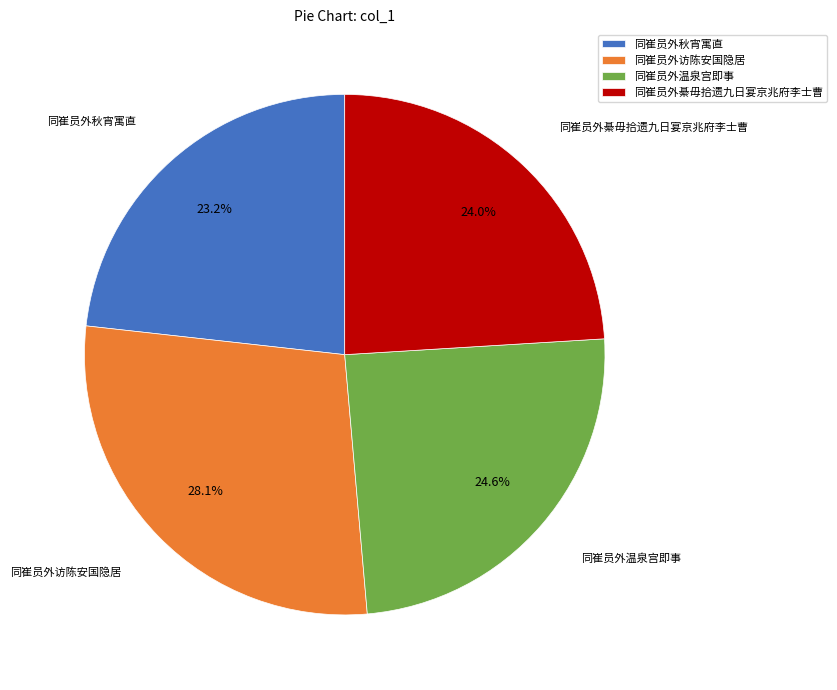

Count the number of slices in the pie.

4